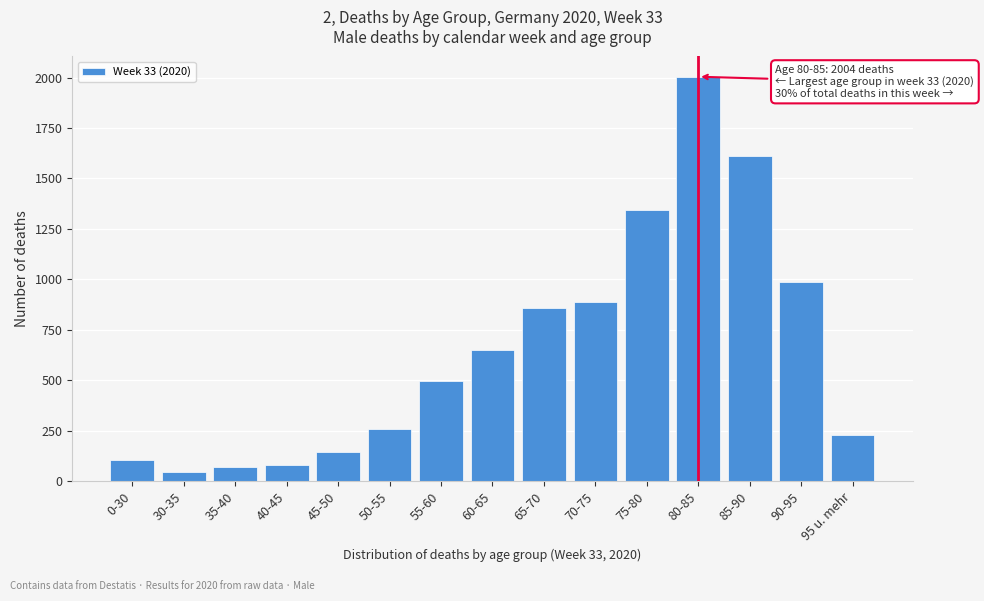

Reading right to left, transcribe all the data shown in this chart.

95 u. mehr=231	90-95=989	85-90=1610	80-85=2004	75-80=1345	70-75=888	65-70=860	60-65=650	55-60=495	50-55=257	45-50=146	40-45=82	35-40=71	30-35=45	0-30=103